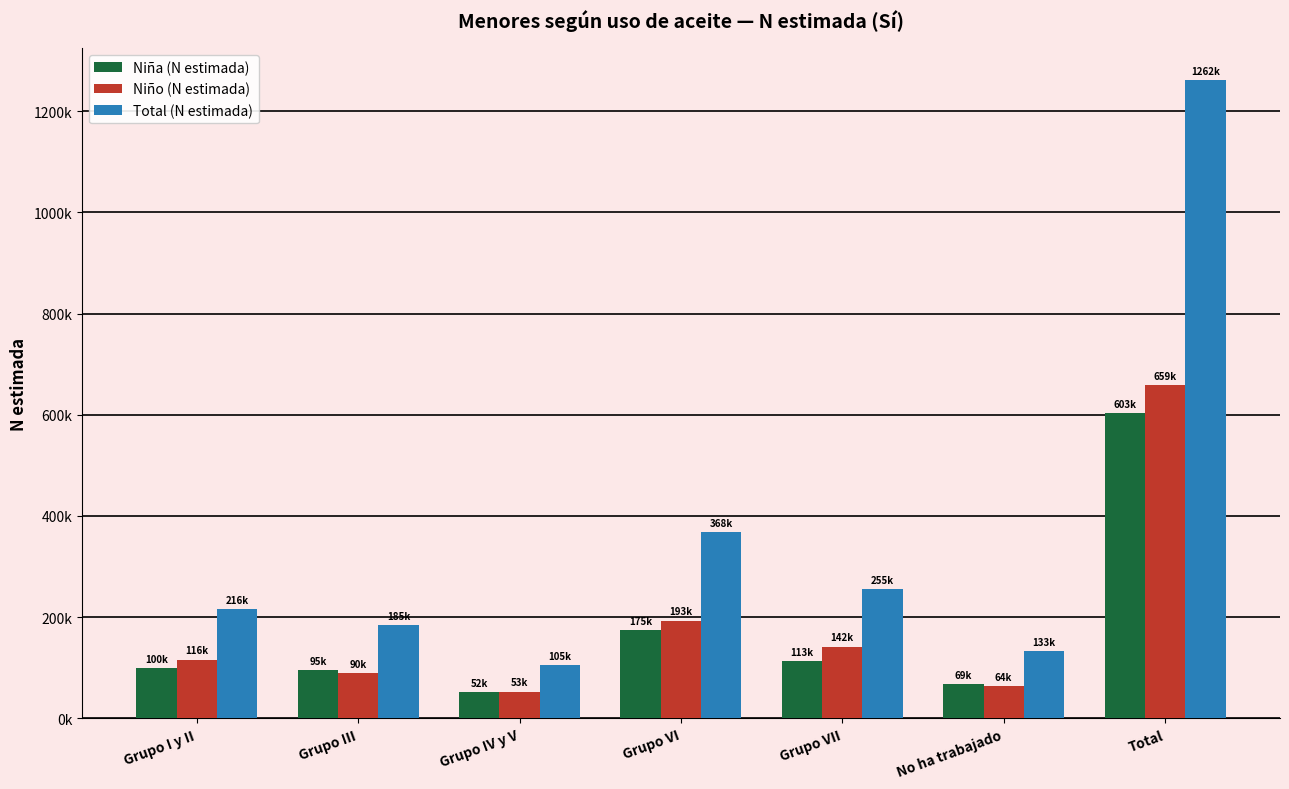

True or false: Niño (N estimada) has a value of 86718 at No ha trabajado.

False